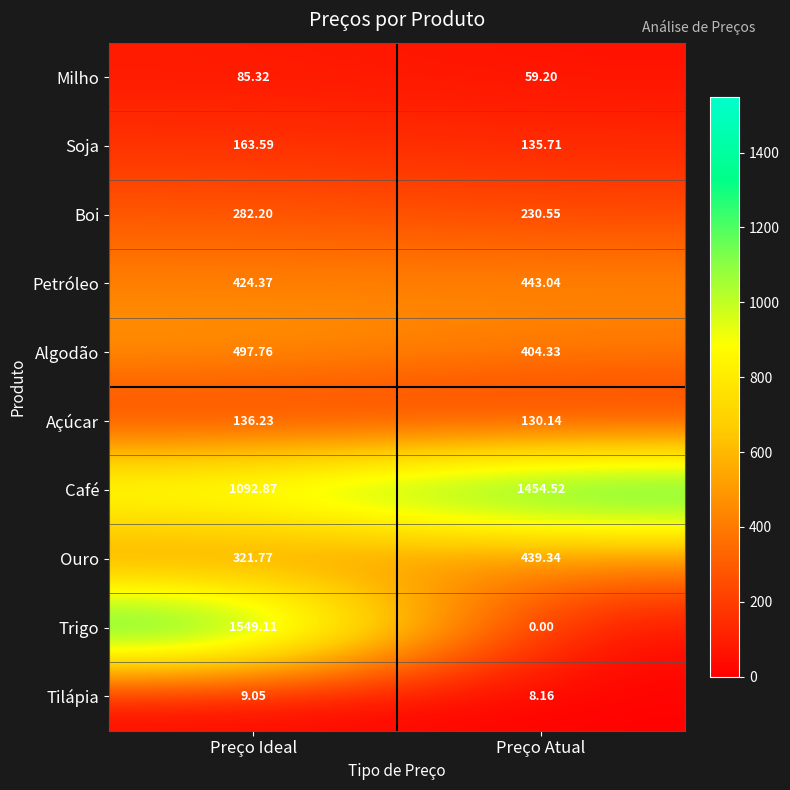

At which category is the sum across all series the highest?

Preço Ideal